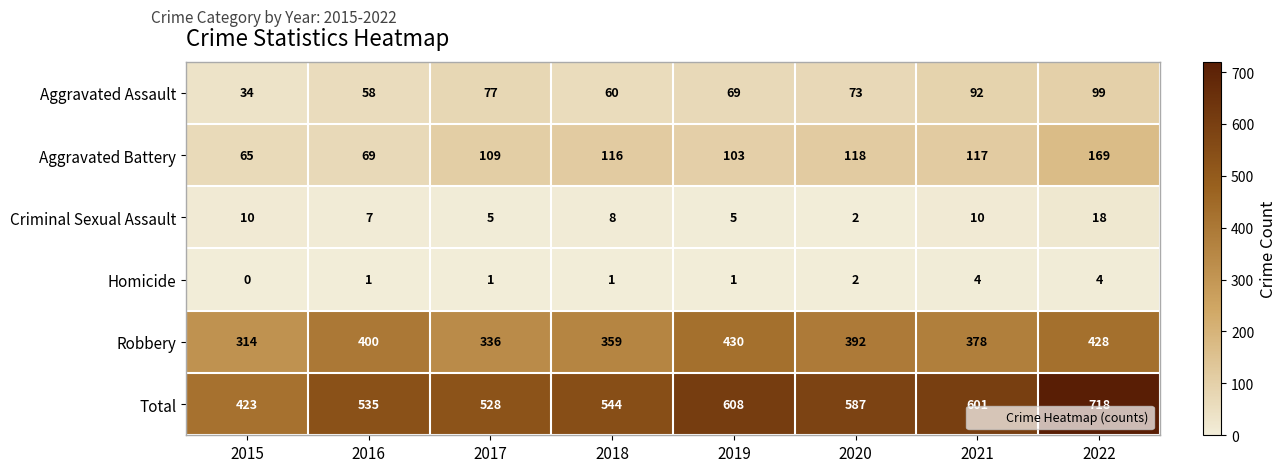

Rank the series at 2015 from highest to lowest value.

Total, Robbery, Aggravated Battery, Aggravated Assault, Criminal Sexual Assault, Homicide